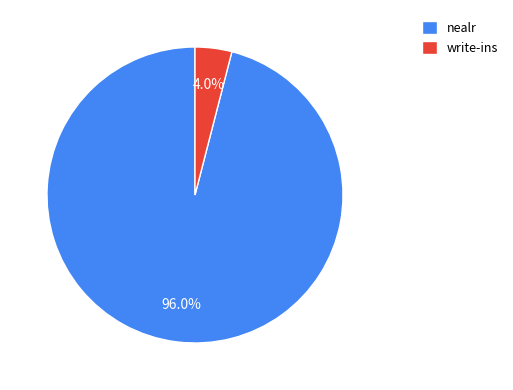

Count the number of slices in the pie.

2